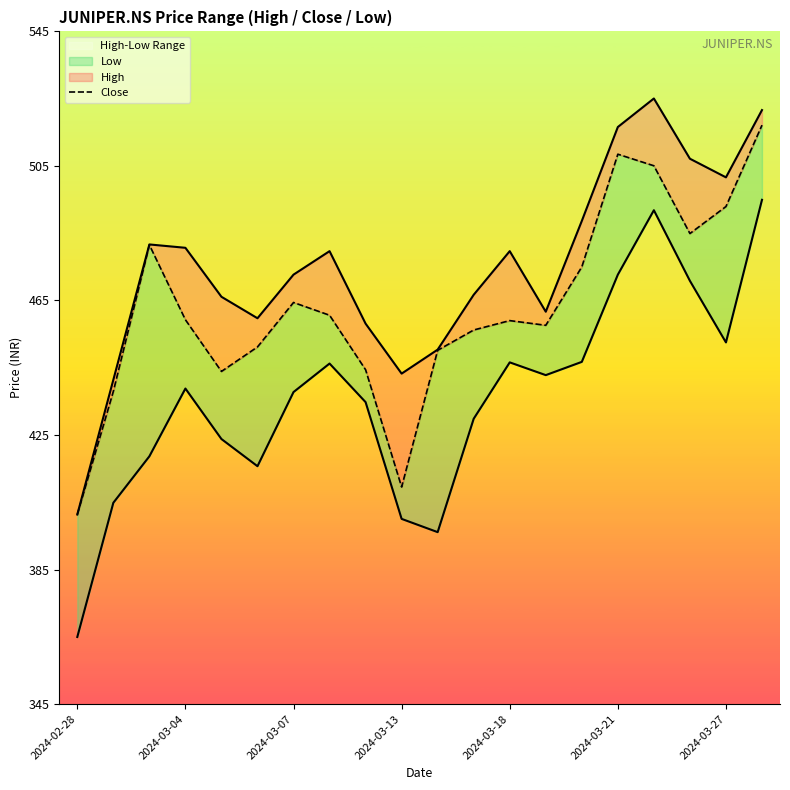

What is the maximum value shown in the chart?

525.5